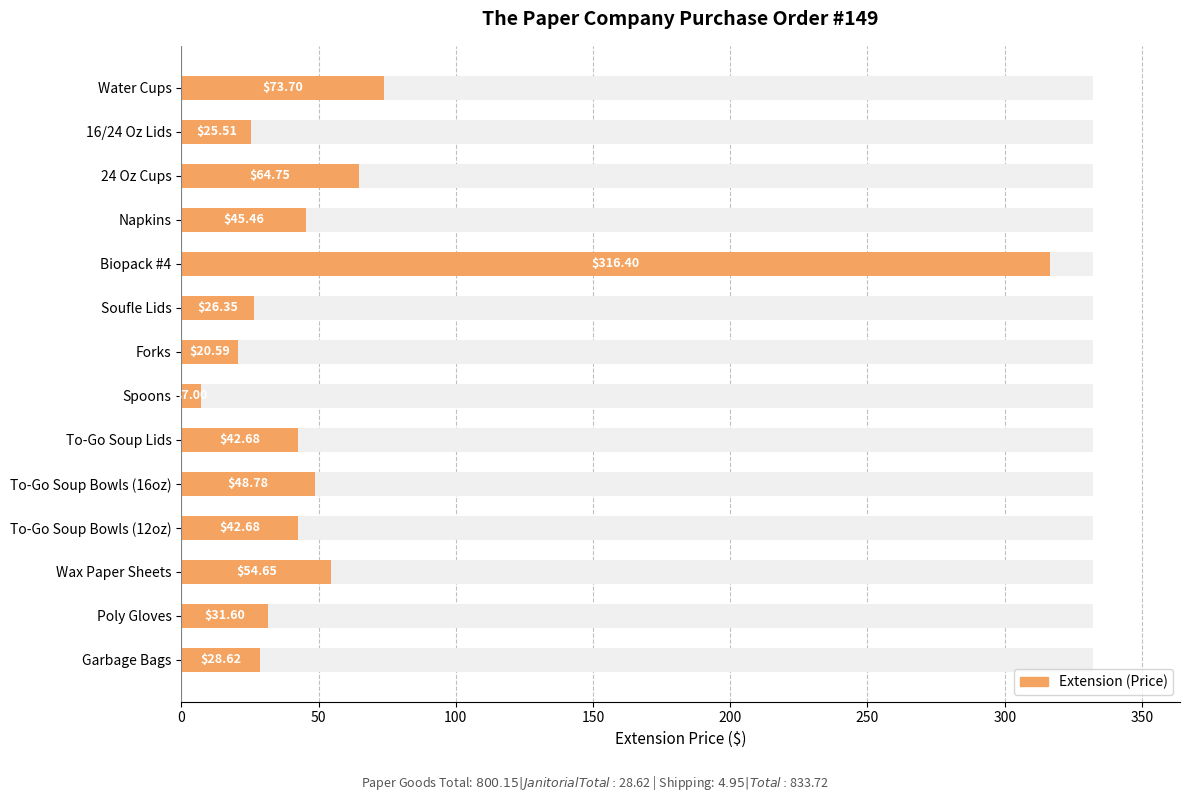

The value at Biopack #4 is 142.8. True or false?

False